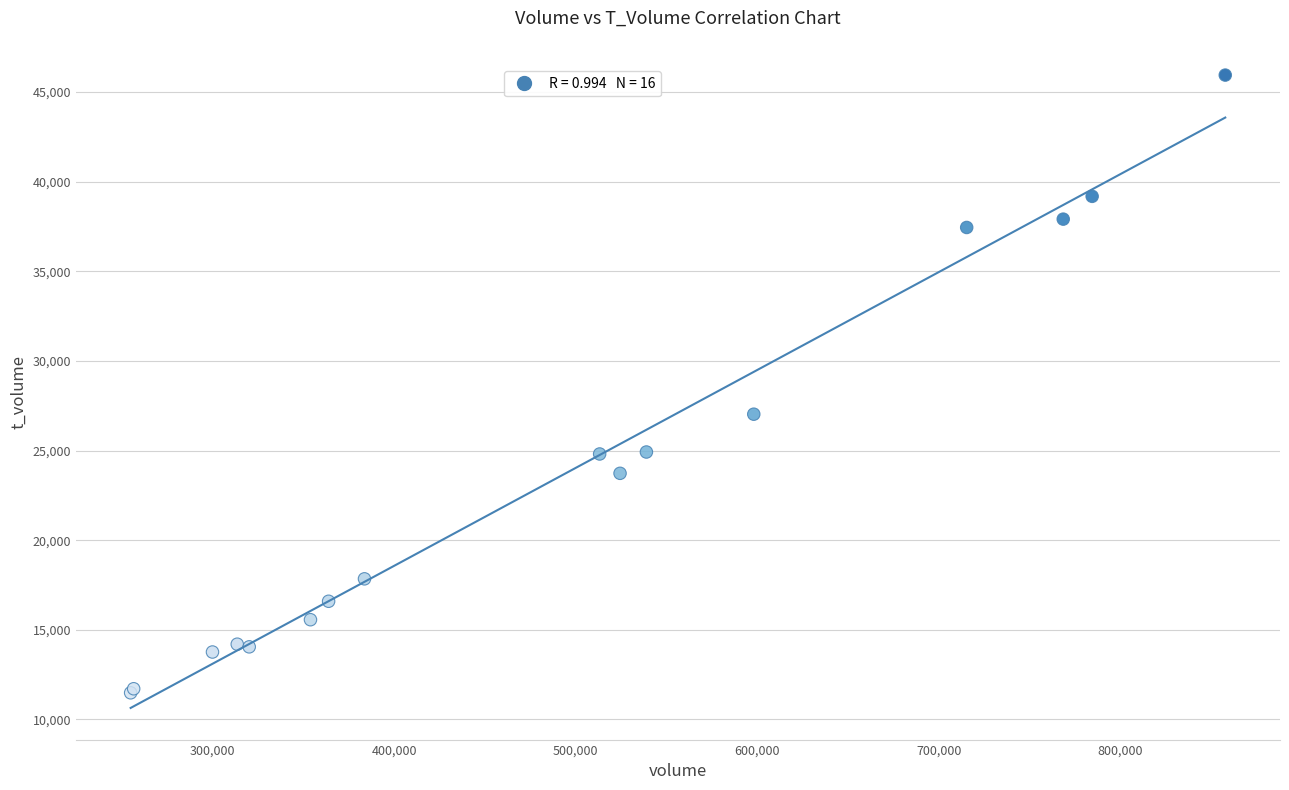

What Y value in the scatter plot is closest to 28720?

27033